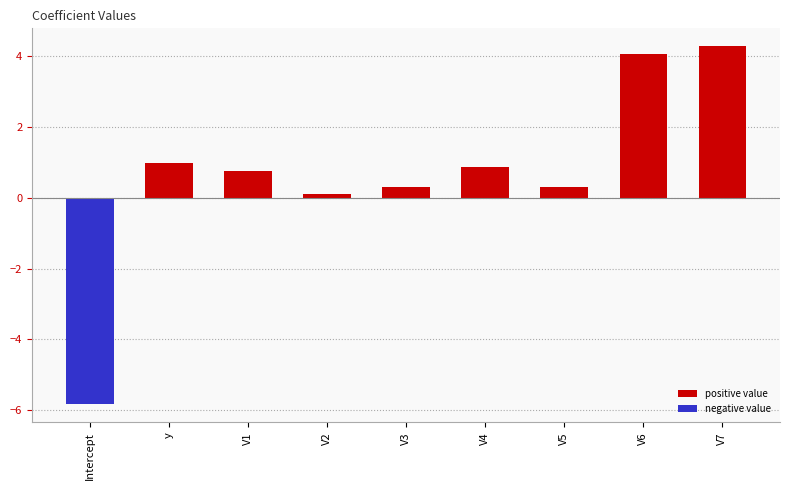

Which category has the lowest value across all series?

Intercept